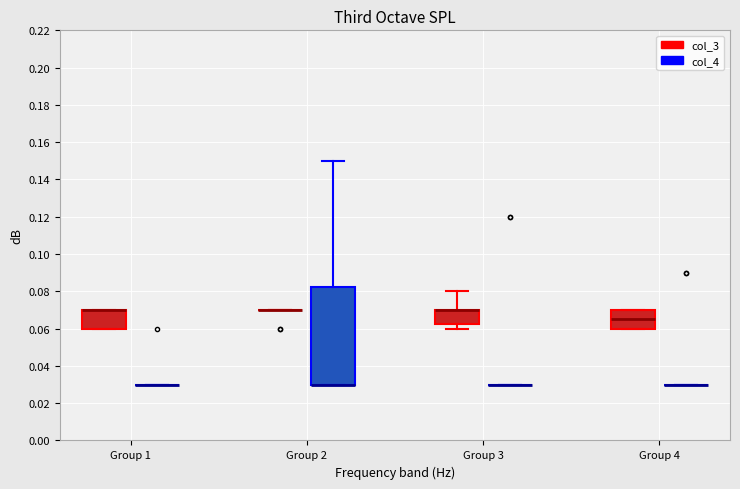

Reading left to right, read every box against the y-axis: the position of its median line, the range the box covers, and the ends of its whiskers. The values are not printed on the chart, so give them approximately, as read against the axis.

Group 1 (col_3): median 0.070 (drawn on the box's upper edge), box 0.060 to 0.070, whiskers 0.060 to 0.070
Group 1 (col_4): box collapsed to a line at 0.030, whiskers 0.030 to 0.030
Group 2 (col_3): box collapsed to a line at 0.070, whiskers 0.070 to 0.070
Group 2 (col_4): median 0.030 (drawn on the box's lower edge), box 0.030 to 0.082, whiskers 0.030 to 0.150
Group 3 (col_3): median 0.070 (drawn on the box's upper edge), box 0.062 to 0.070, whiskers 0.060 to 0.080
Group 3 (col_4): box collapsed to a line at 0.030, whiskers 0.030 to 0.030
Group 4 (col_3): median 0.066, box 0.060 to 0.070, whiskers 0.060 to 0.070
Group 4 (col_4): box collapsed to a line at 0.030, whiskers 0.030 to 0.030